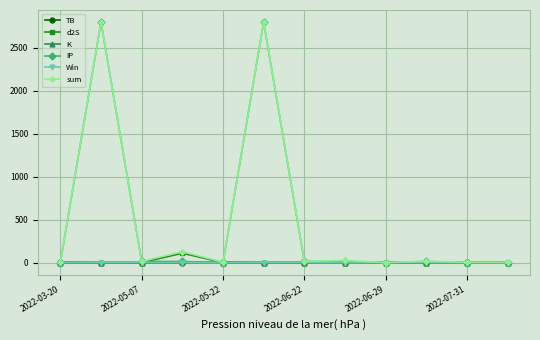

True or false: d2S has more than 0 interior local peaks.

True